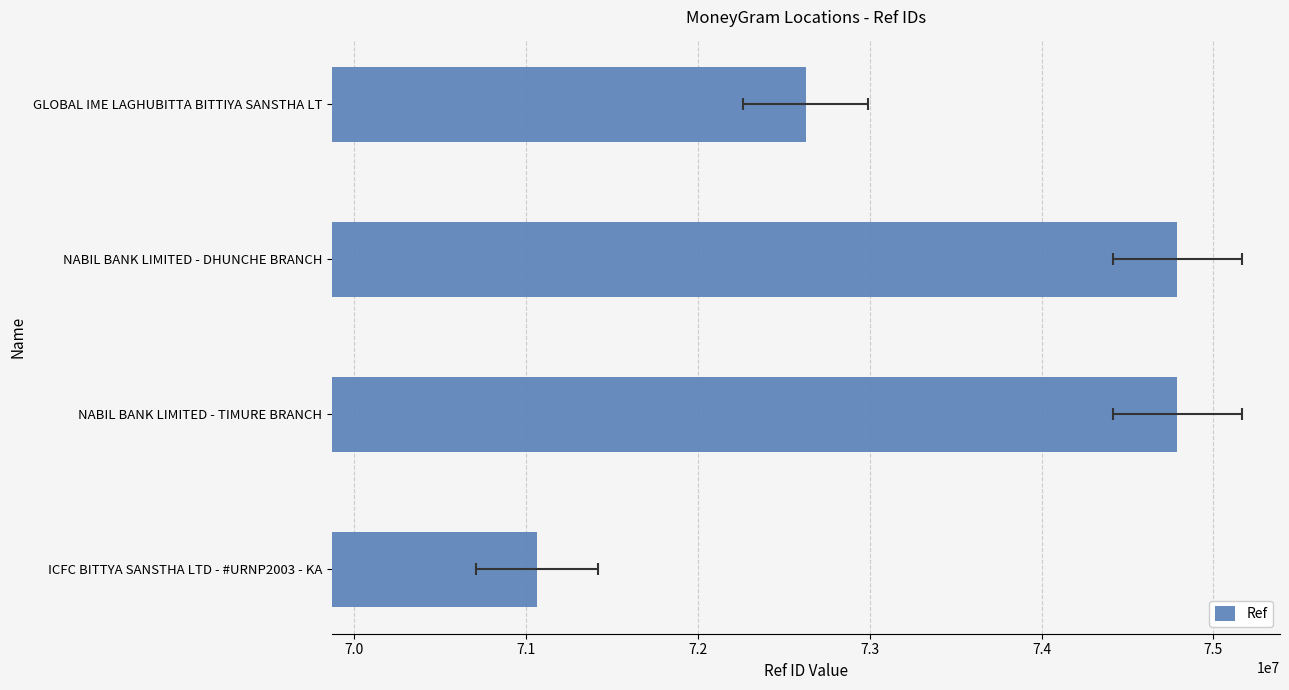

What is the change in value from GLOBAL IME LAGHUBITTA BITTIYA SANSTHA LT to NABIL BANK LIMITED - TIMURE BRANCH?

+2162237